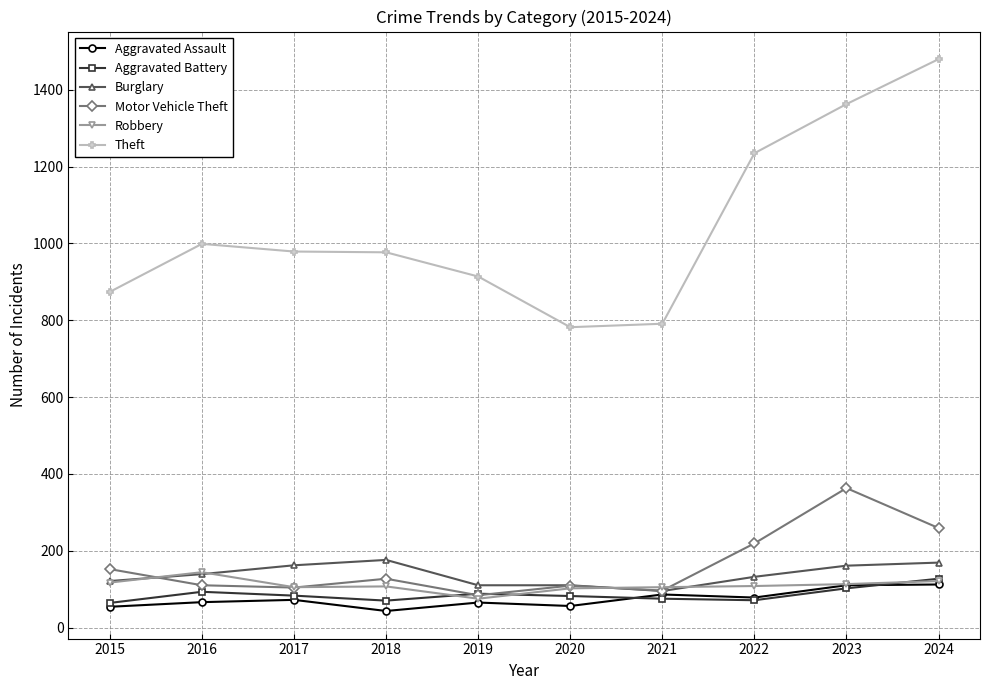

Which series has the largest range (max minus min)?

Theft